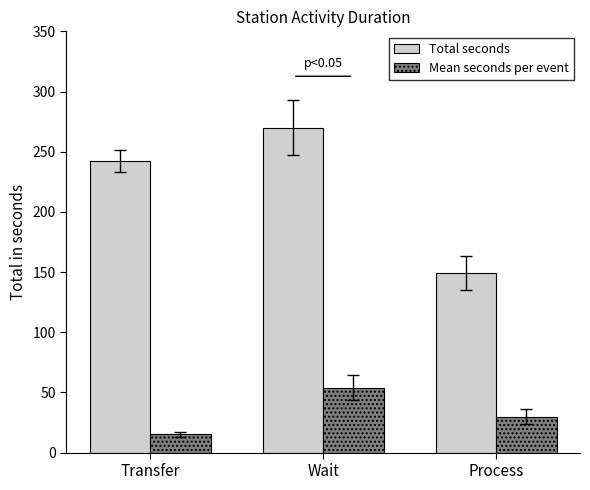

What is the difference between the Total seconds values at Wait and Process?

121.0